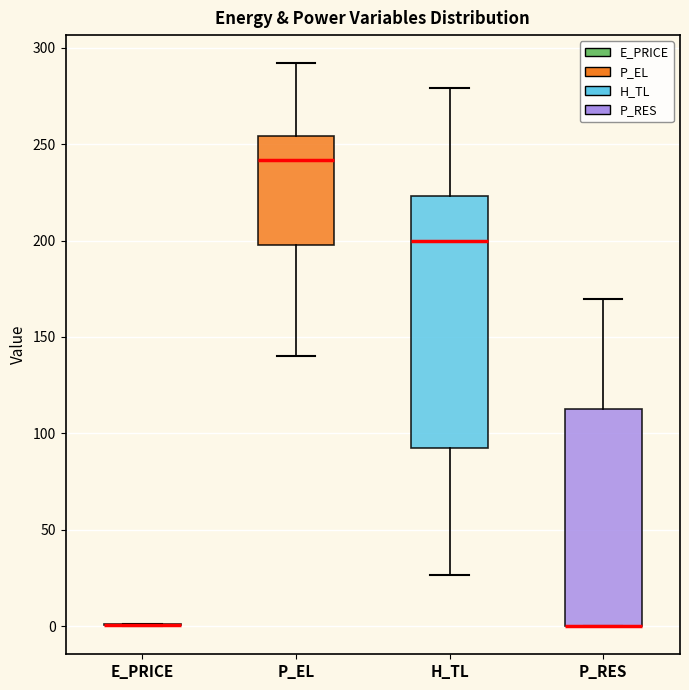

Reading left to right, transcribe this box plot: for each box, give where its median line is, the range the box spans, and where its two whiskers end, as read against the y-axis. The values are not printed on the chart, so give them approximately, as read against the axis.

E_PRICE: box collapsed to a line at 0, whiskers 0 to 0
P_EL: median 240, box 200 to 255, whiskers 140 to 290
H_TL: median 200, box 90 to 225, whiskers 25 to 280
P_RES: median 0 (drawn on the box's lower edge), box 0 to 115, whiskers 0 to 170